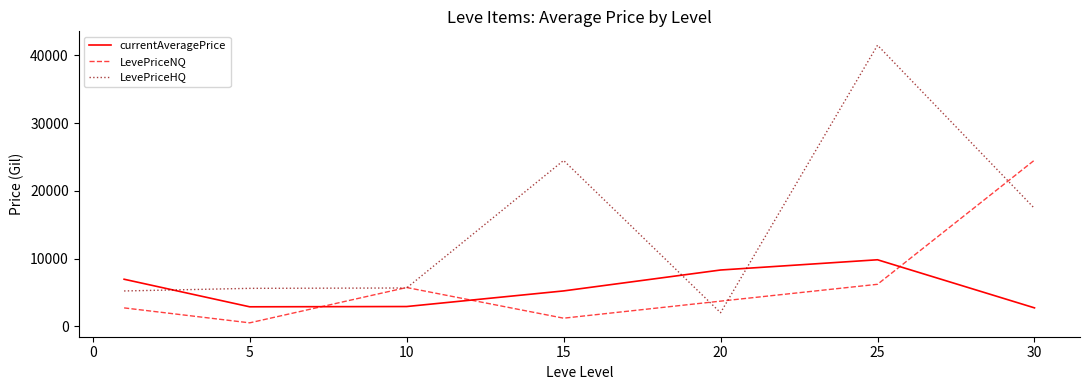

How many intersections are there between currentAveragePrice and LevePriceNQ?

3